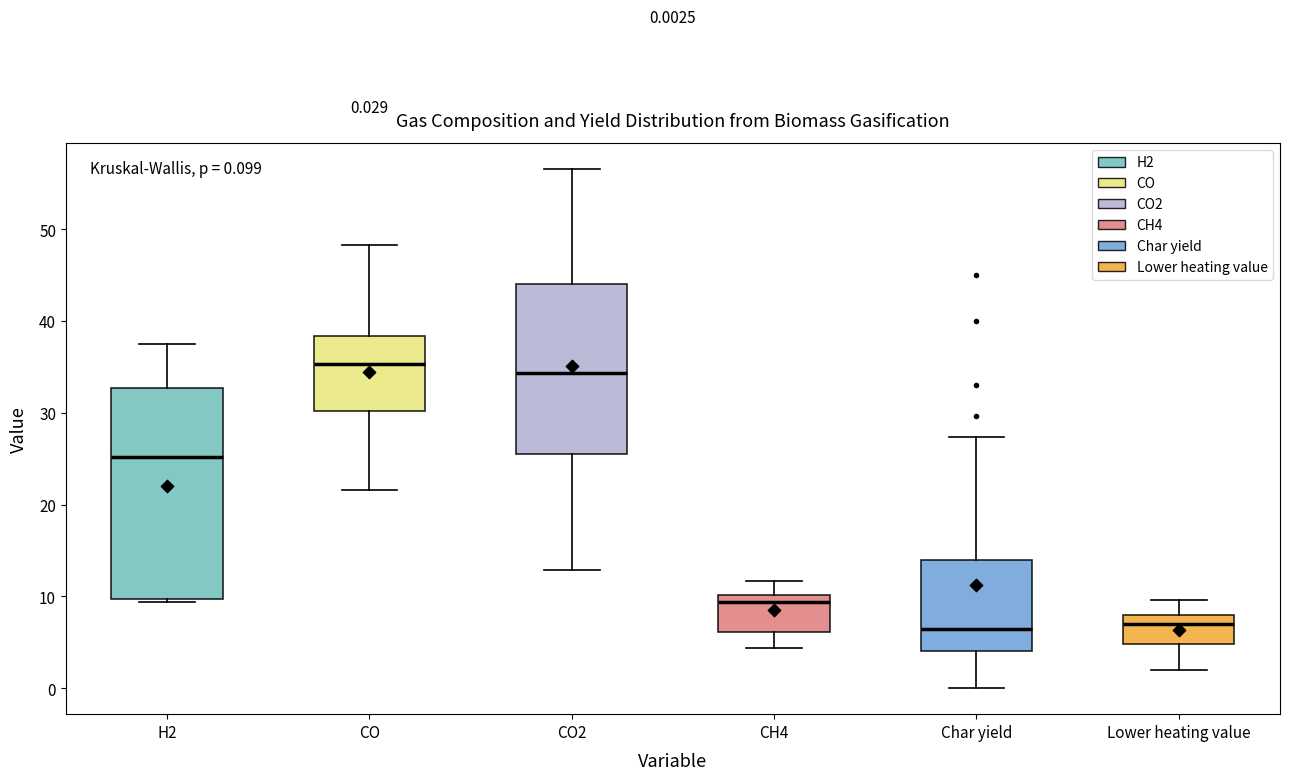

Which box is the tallest, from its lower edge to its upper edge?

H2